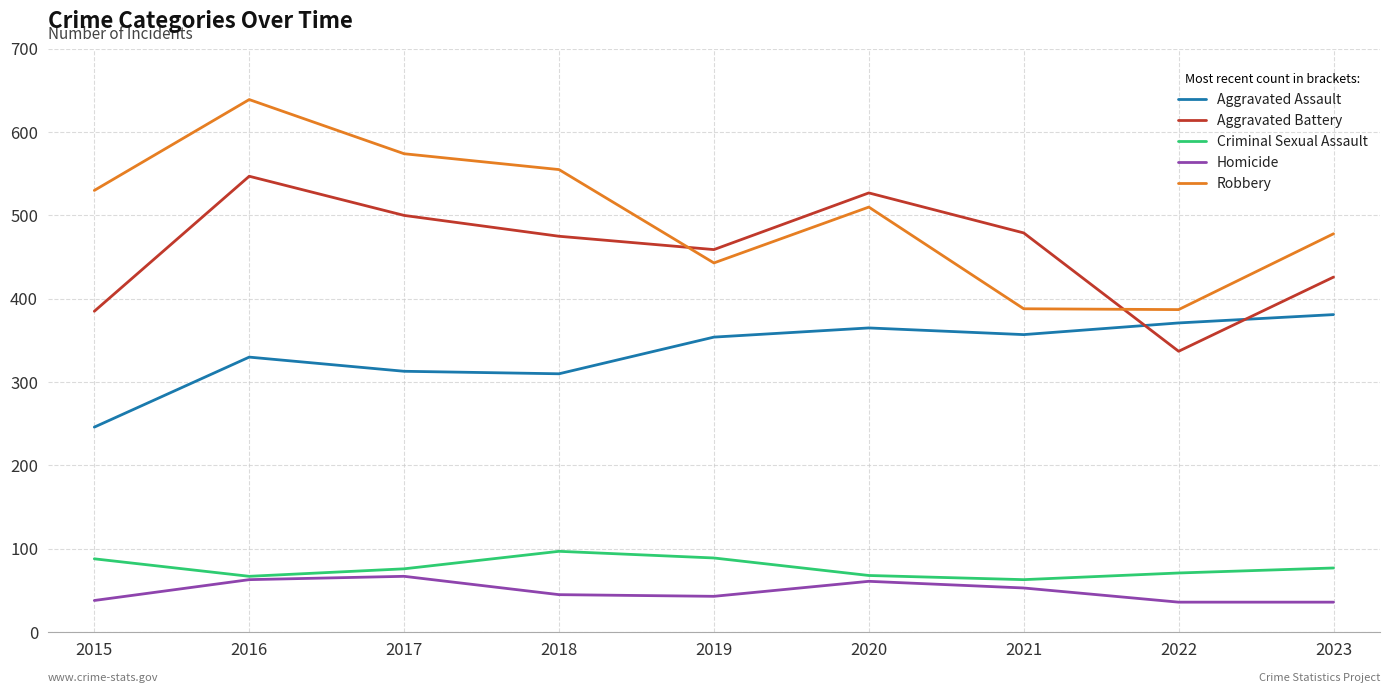

True or false: Robbery and Criminal Sexual Assault intersect in this chart.

False